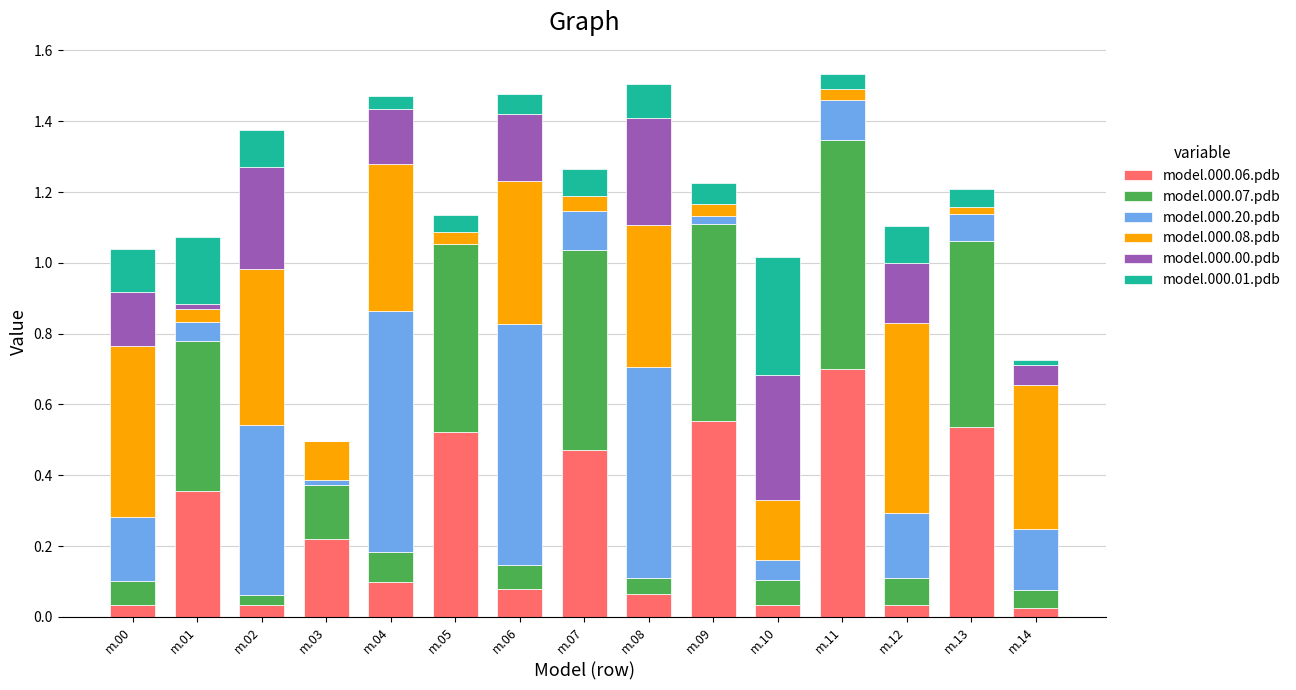

What is the total value across all series at m.07?

1.3